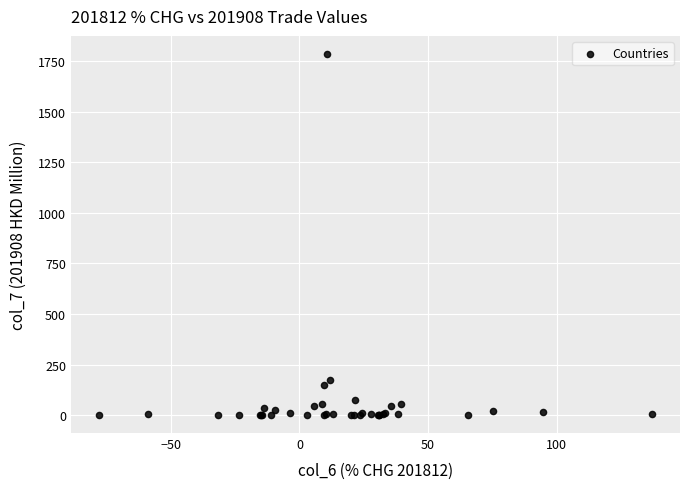

What Y value in the scatter plot is closest to 892?

175.8